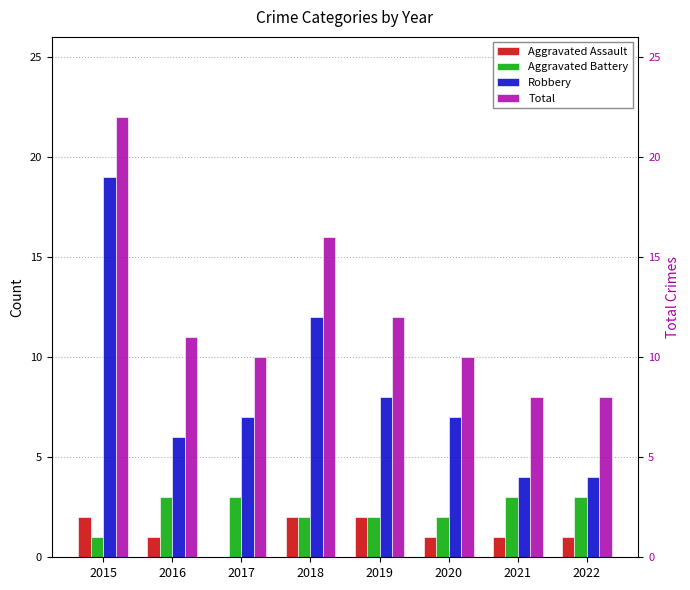

At 2022, list the series in order from largest to smallest.

Total, Robbery, Aggravated Battery, Aggravated Assault